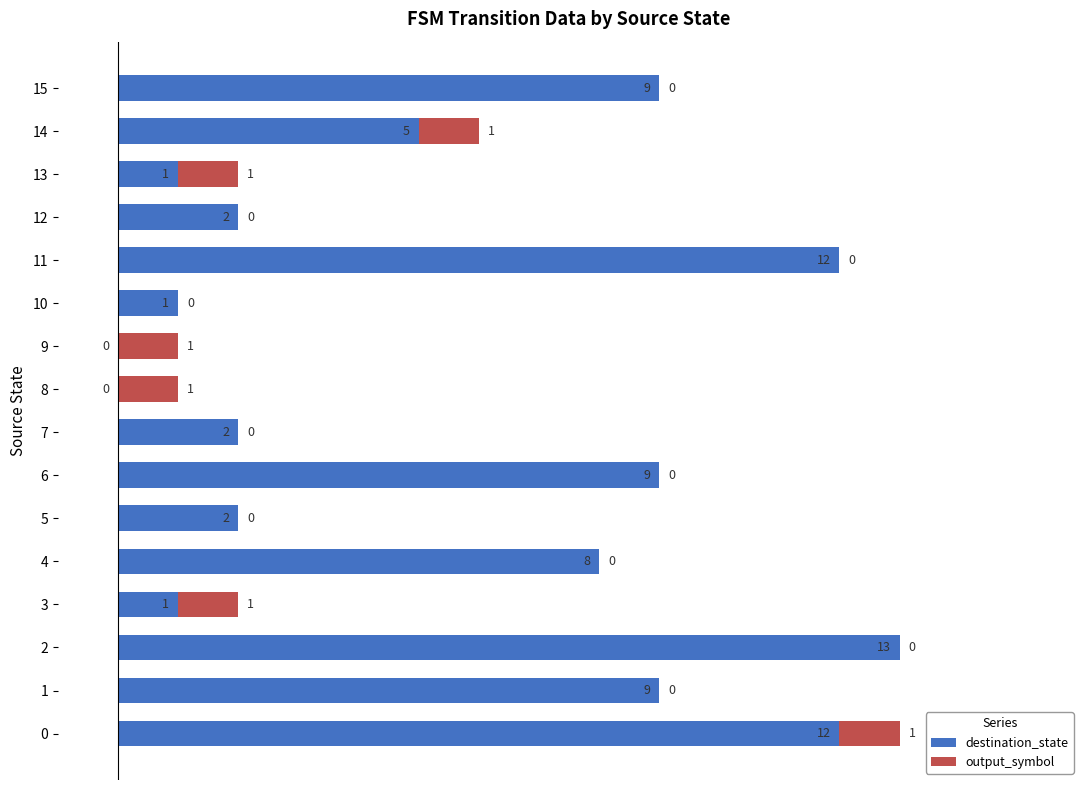

How many positive values does the destination_state series have?

14